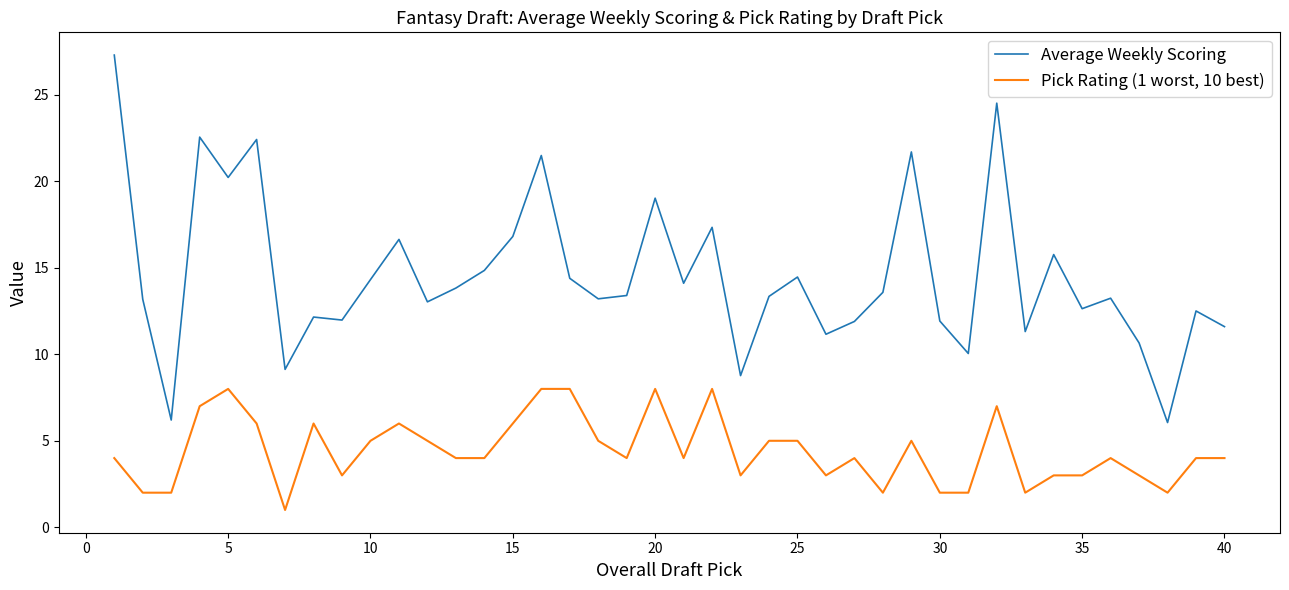

Rank the series by their maximum value, from lowest to highest.

Pick Rating (1 worst, 10 best), Average Weekly Scoring